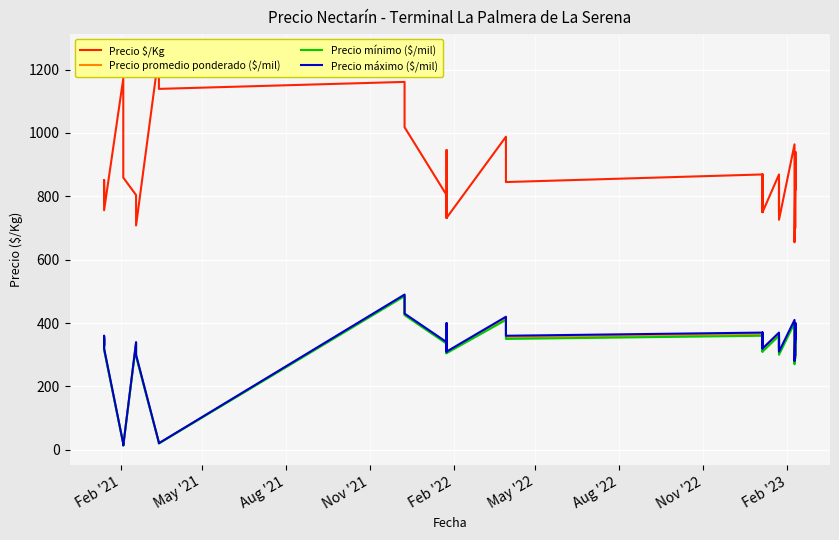

What is the value of the Precio mínimo ($/mil) point at the 7th from the left?

13.5